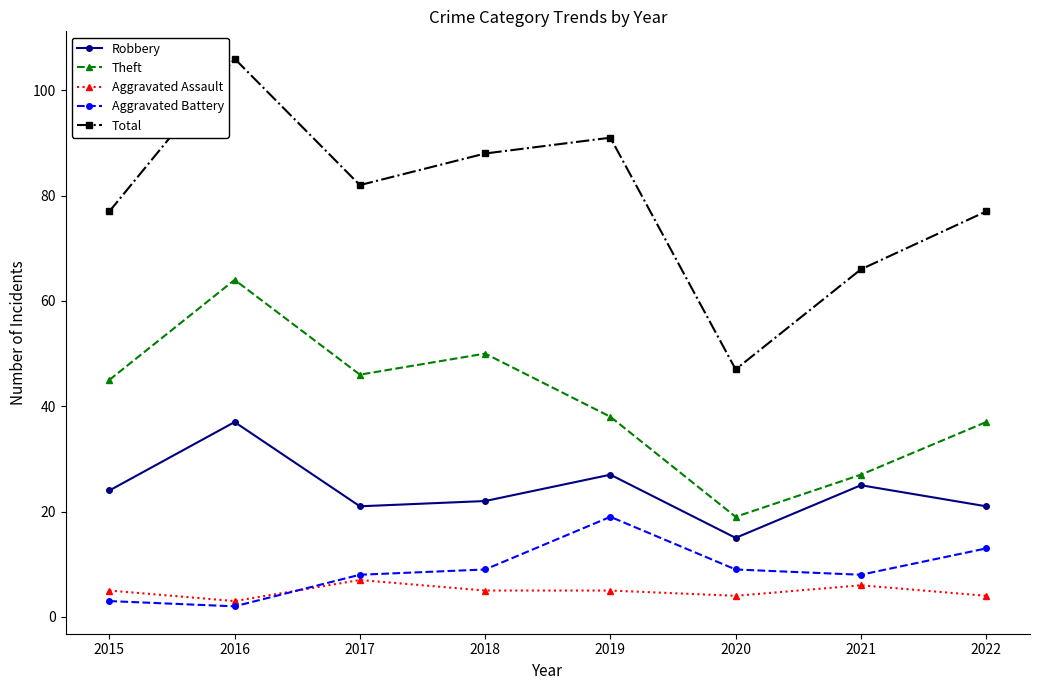

How many interior local peaks does the Theft series have?

2